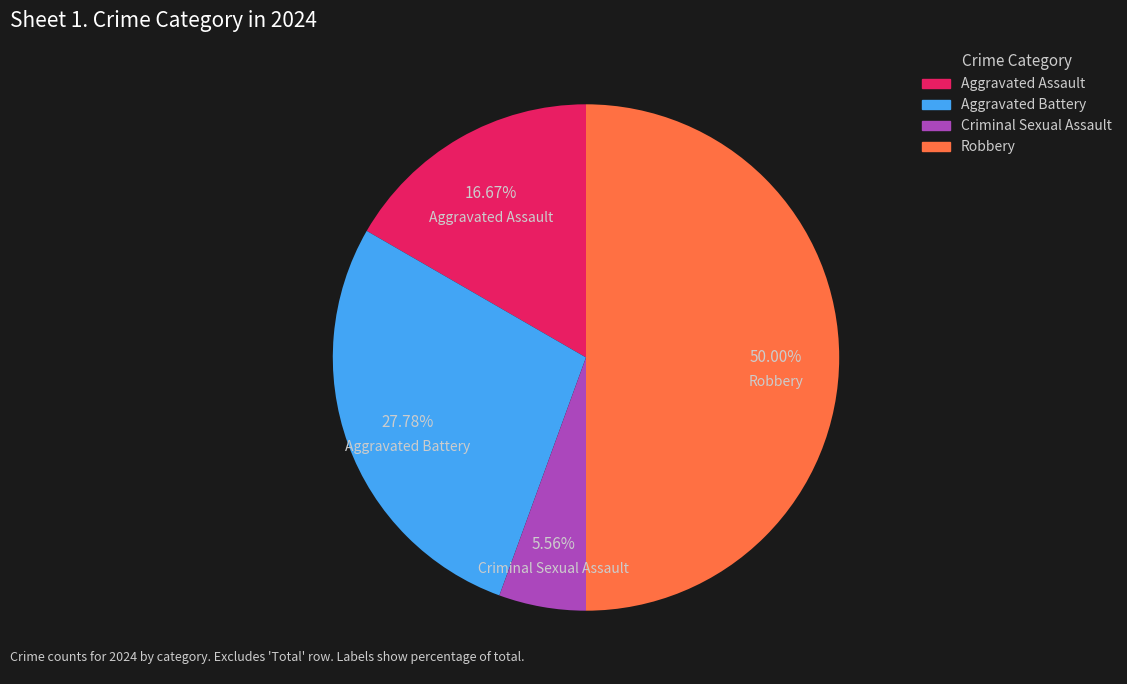

Which has a higher value, Aggravated Battery or Robbery?

Robbery